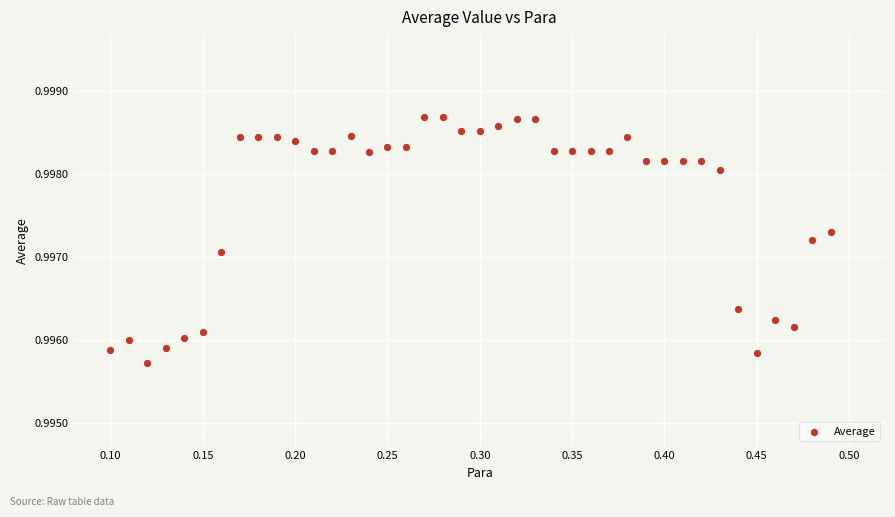

What is the range of X values (max minus min)?

0.4